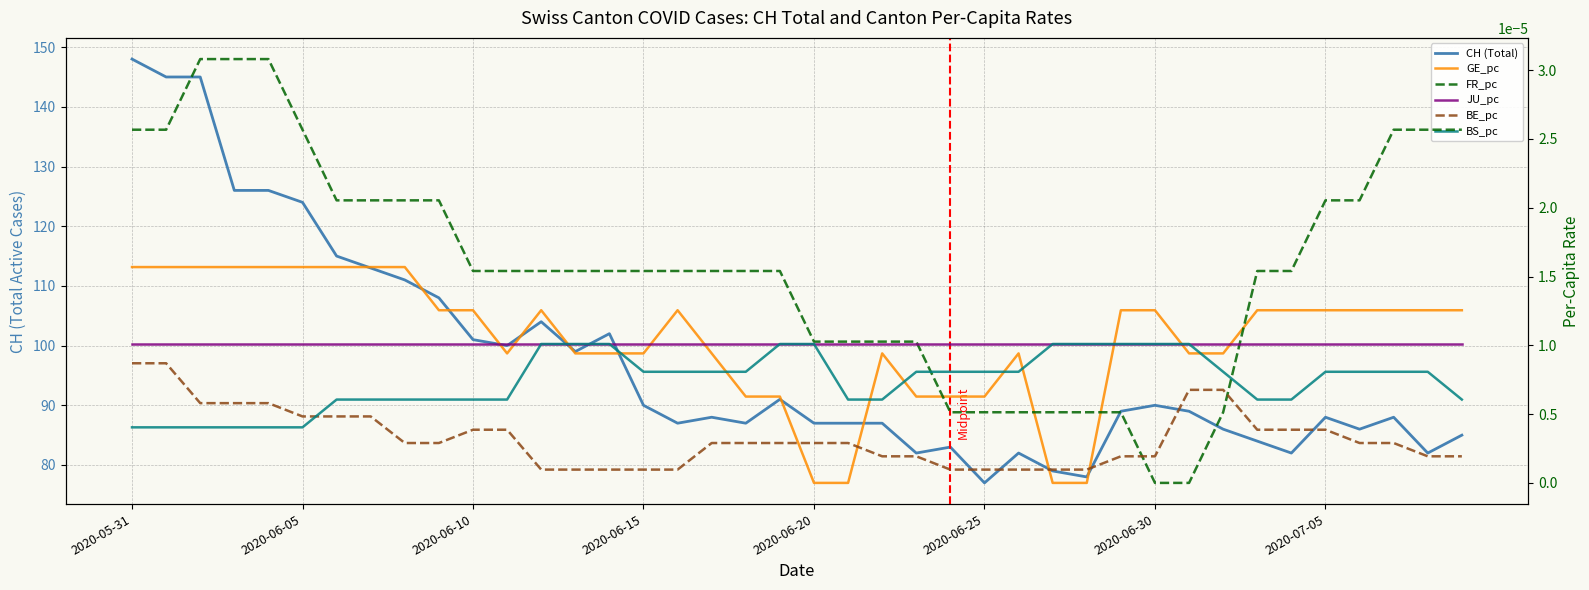

What is the difference between the CH (Total) values at 12 and 23?

22.0